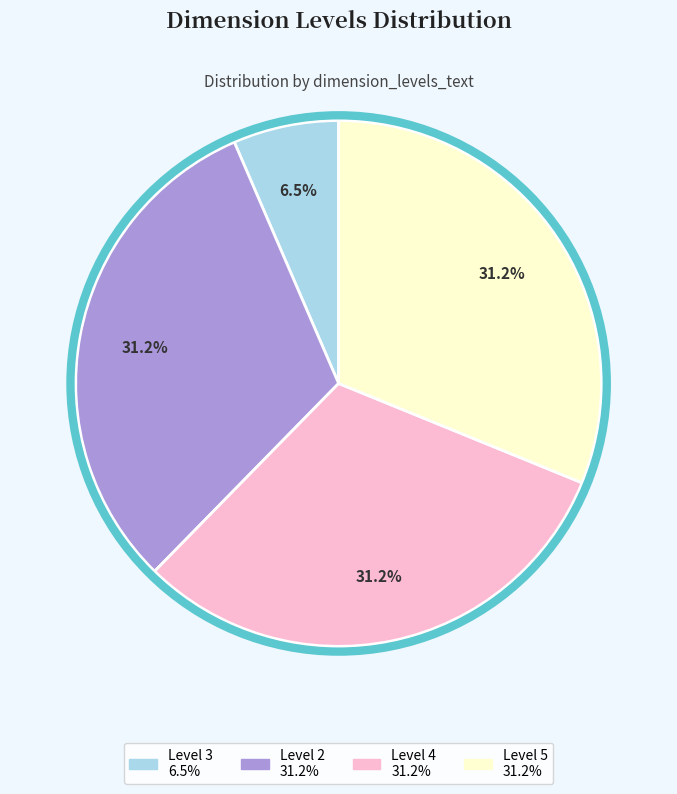

Is there a majority slice in this chart?

No